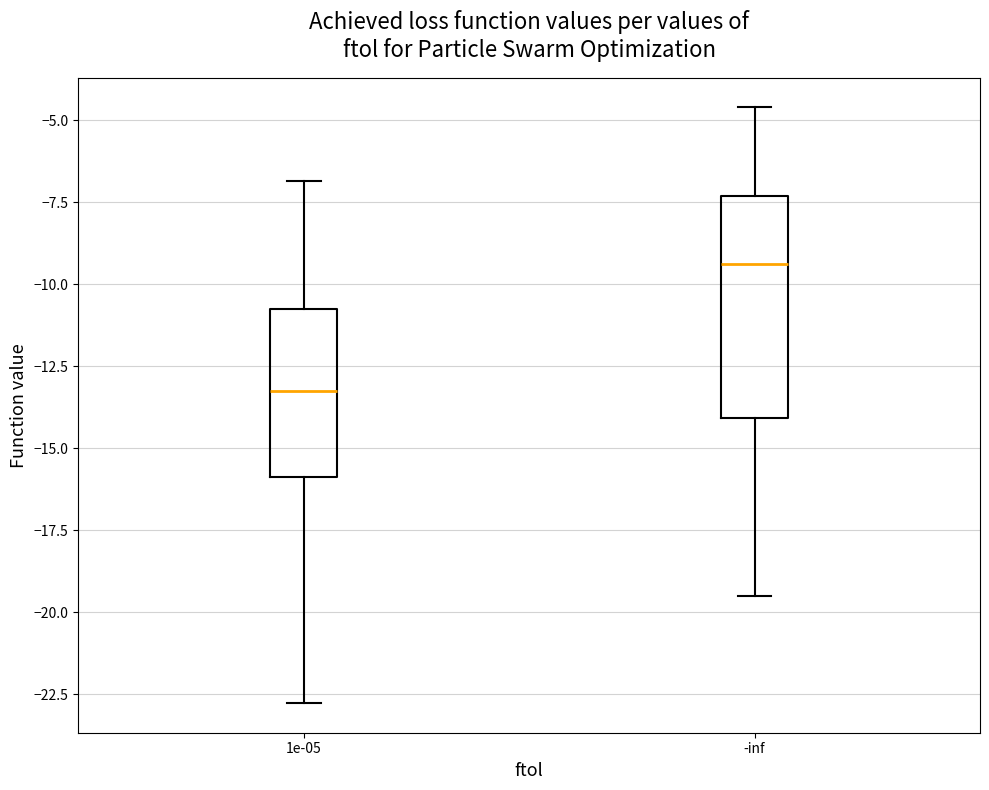

Where does the median line of the box at x = -inf sit on the y-axis? The values are not printed on the chart, so give them approximately, as read against the axis.

-9.5